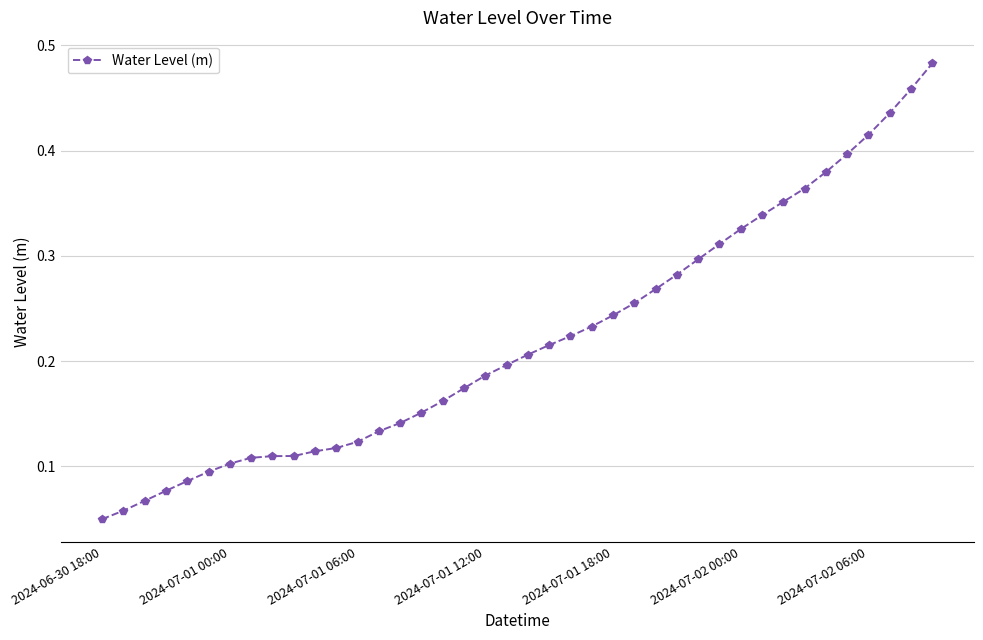

Count the values in the range 0 to 1.

40